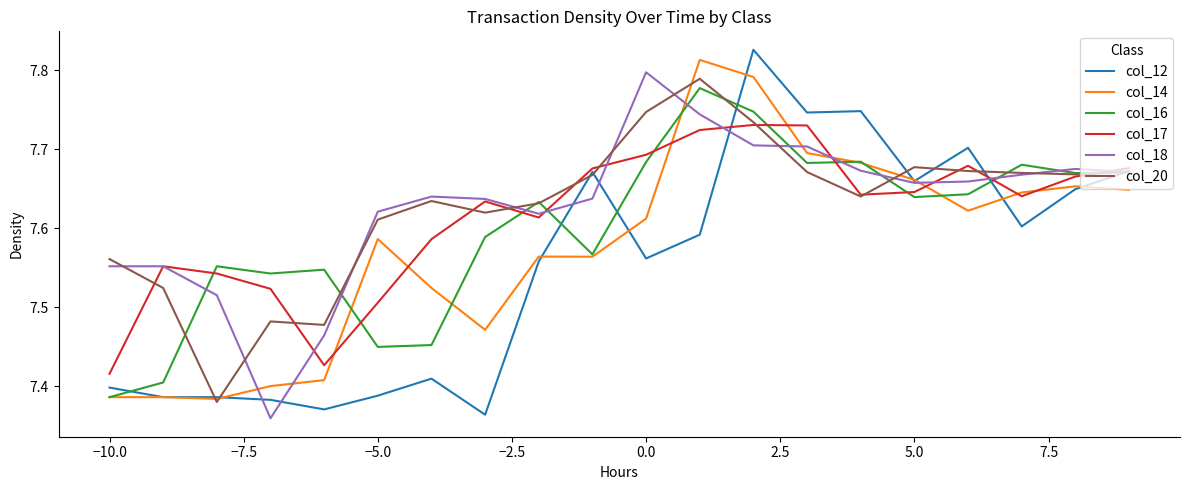

Which series has the largest range (max minus min)?

col_12